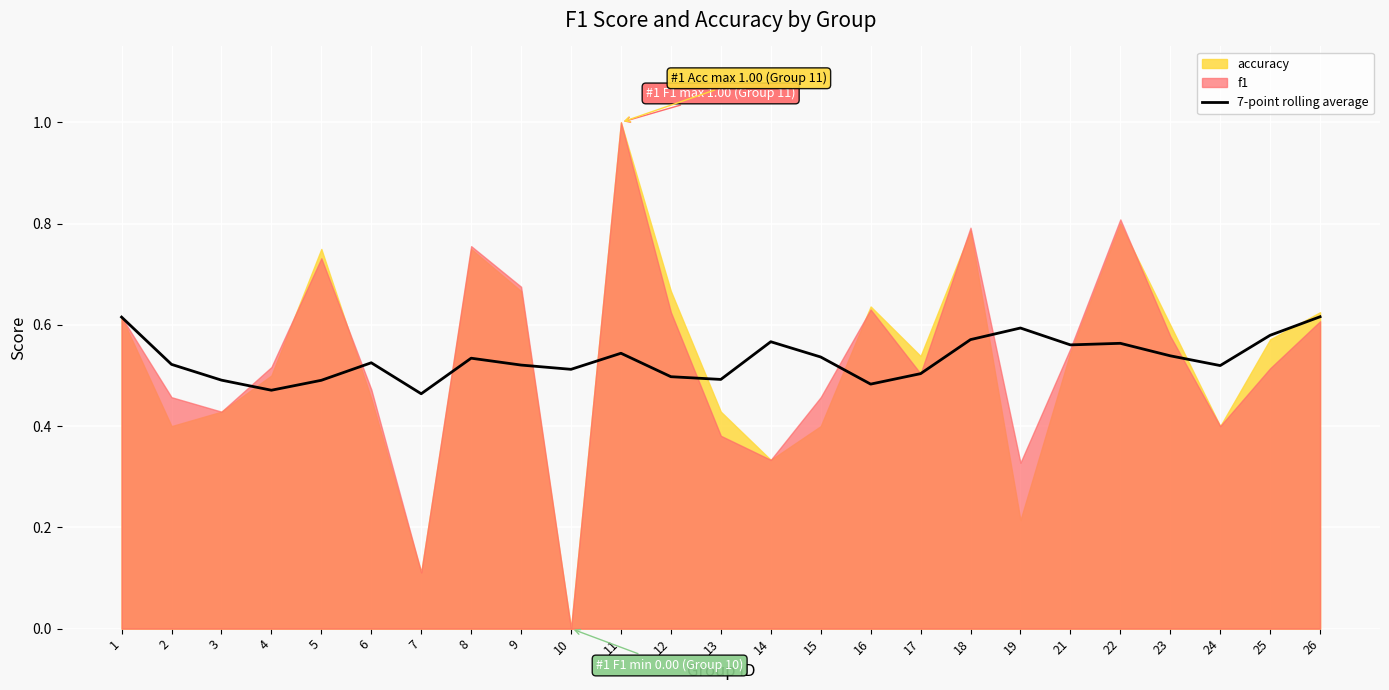

How many categories are shown in the chart?

25